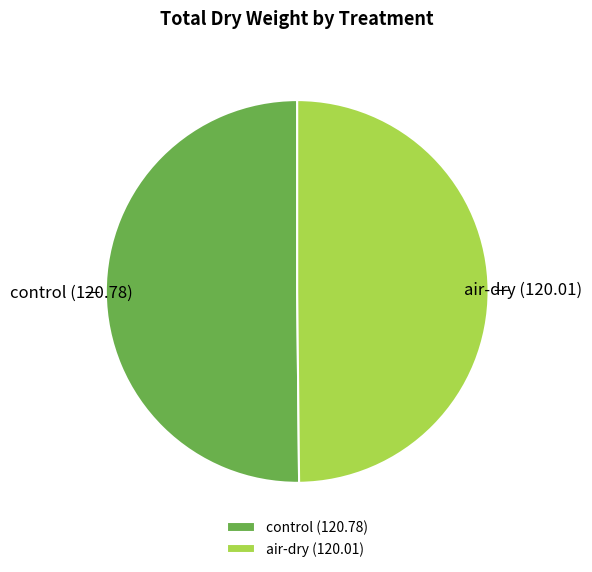

The air-dry slice represents 40% of the pie. True or false?

False